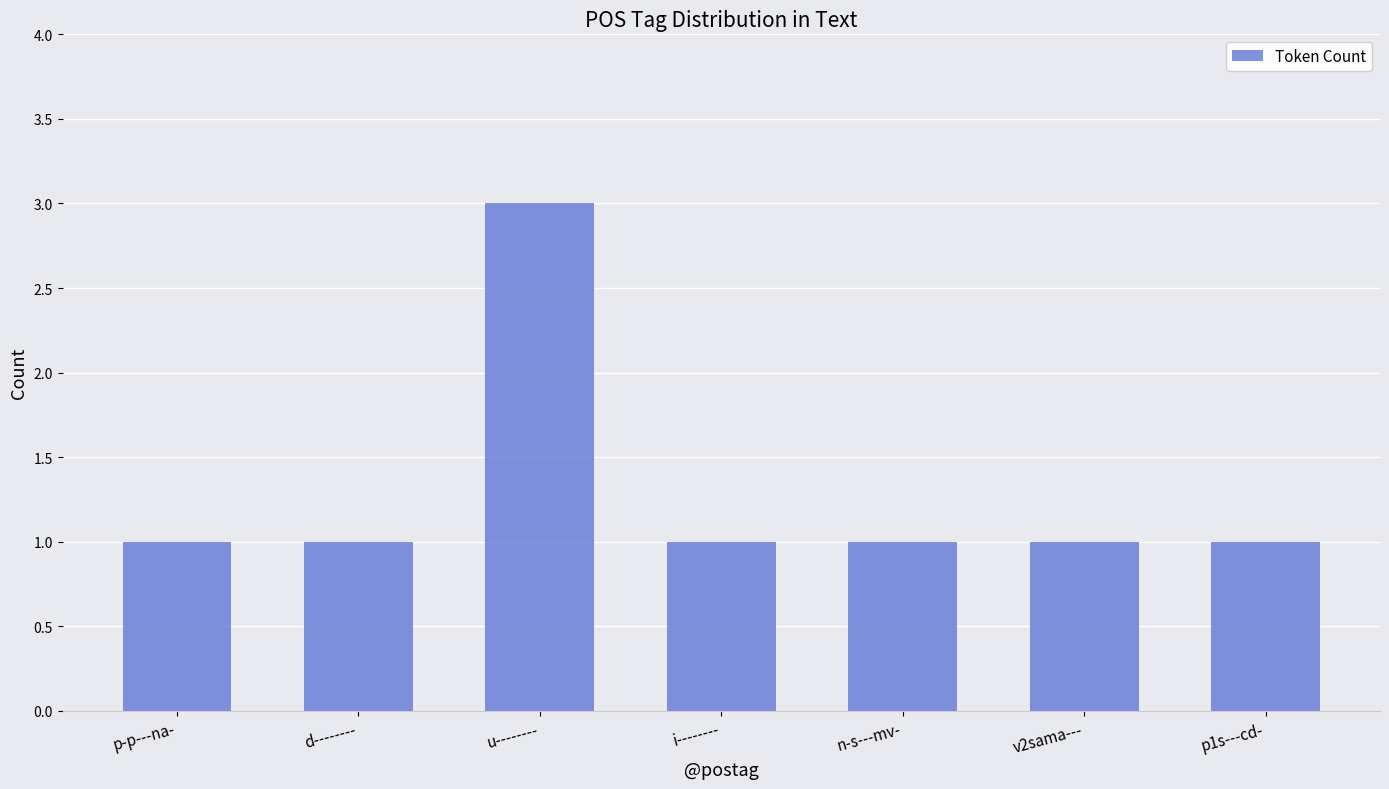

What is the ratio of the value at p-p---na- to the value at n-s---mv-?

1.0